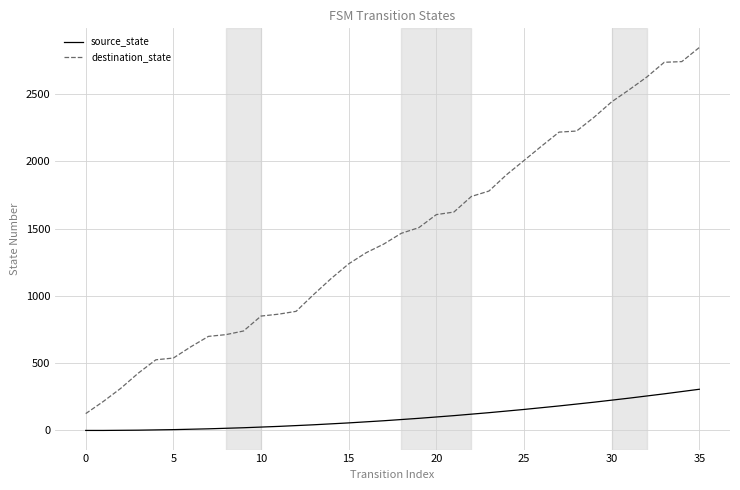

Rank the series by their maximum value, from highest to lowest.

destination_state, source_state